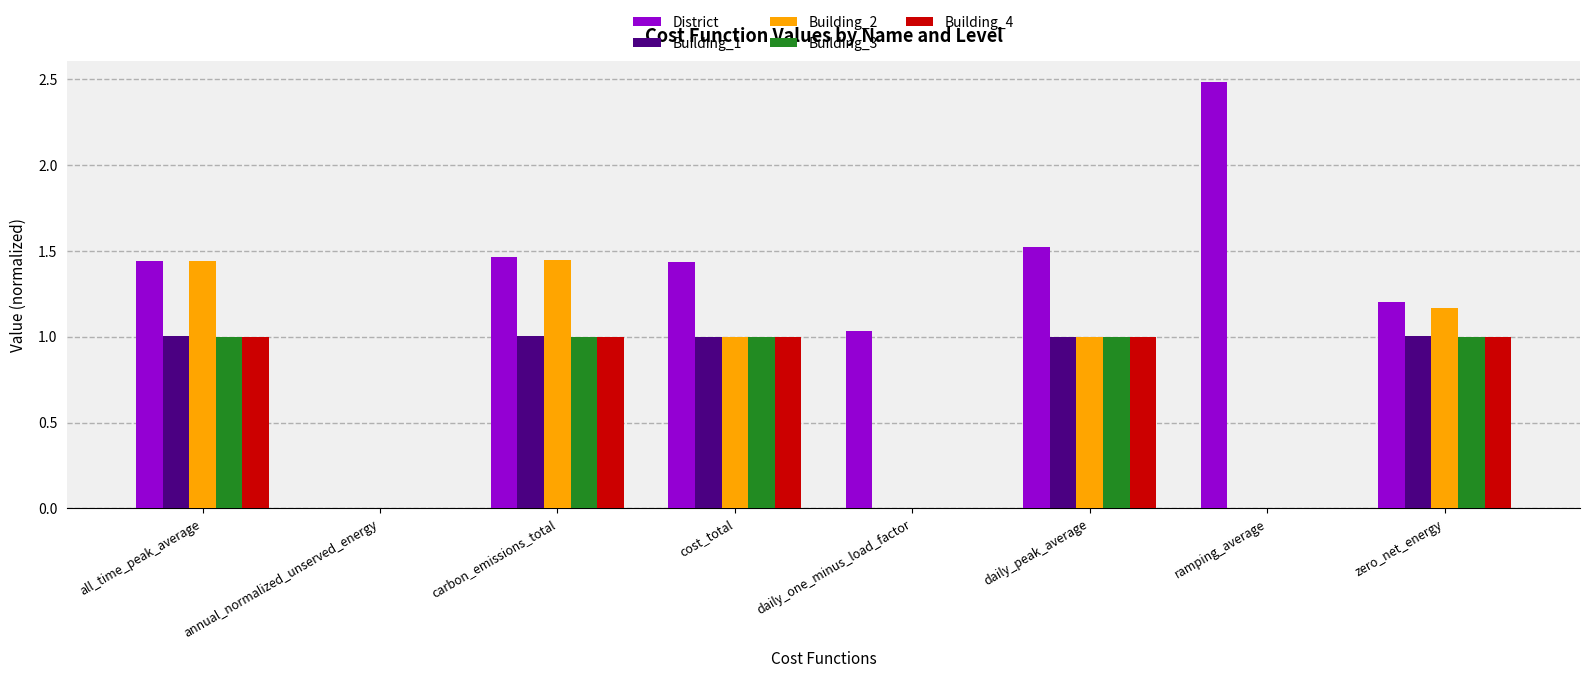

Which series has the largest total across all categories?

District